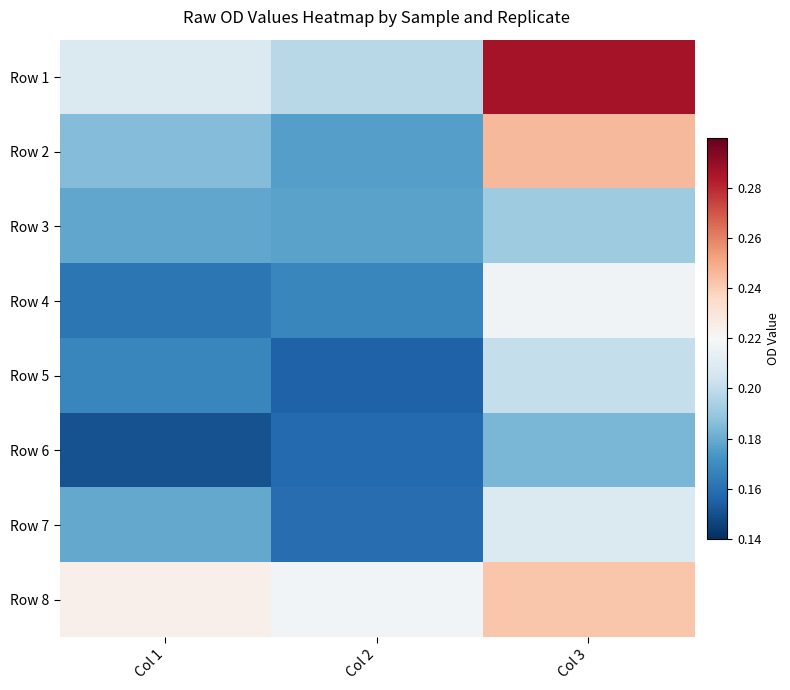

Reading right to left, transcribe all the data shown in this chart.

Row 1: Col 3=0.3	Col 2=0.2	Col 1=0.2
Row 2: Col 3=0.2	Col 2=0.2	Col 1=0.2
Row 3: Col 3=0.2	Col 2=0.2	Col 1=0.2
Row 4: Col 3=0.2	Col 2=0.2	Col 1=0.2
Row 5: Col 3=0.2	Col 2=0.2	Col 1=0.2
Row 6: Col 3=0.2	Col 2=0.2	Col 1=0.2
Row 7: Col 3=0.2	Col 2=0.2	Col 1=0.2
Row 8: Col 3=0.2	Col 2=0.2	Col 1=0.2